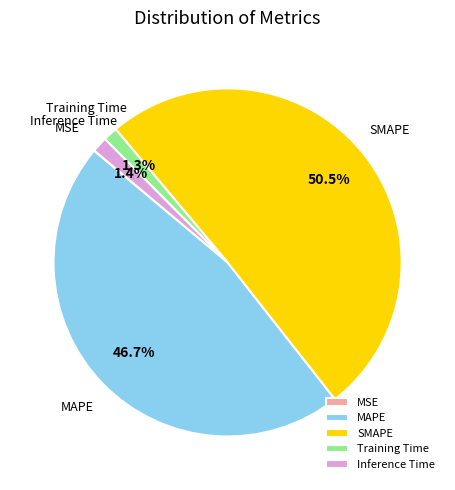

Does any single category account for the majority?

Yes